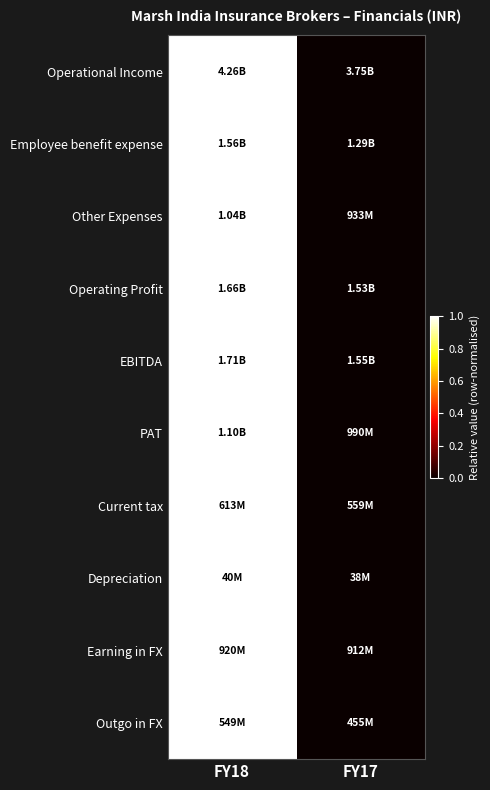

Which category has the highest value across all series?

FY18